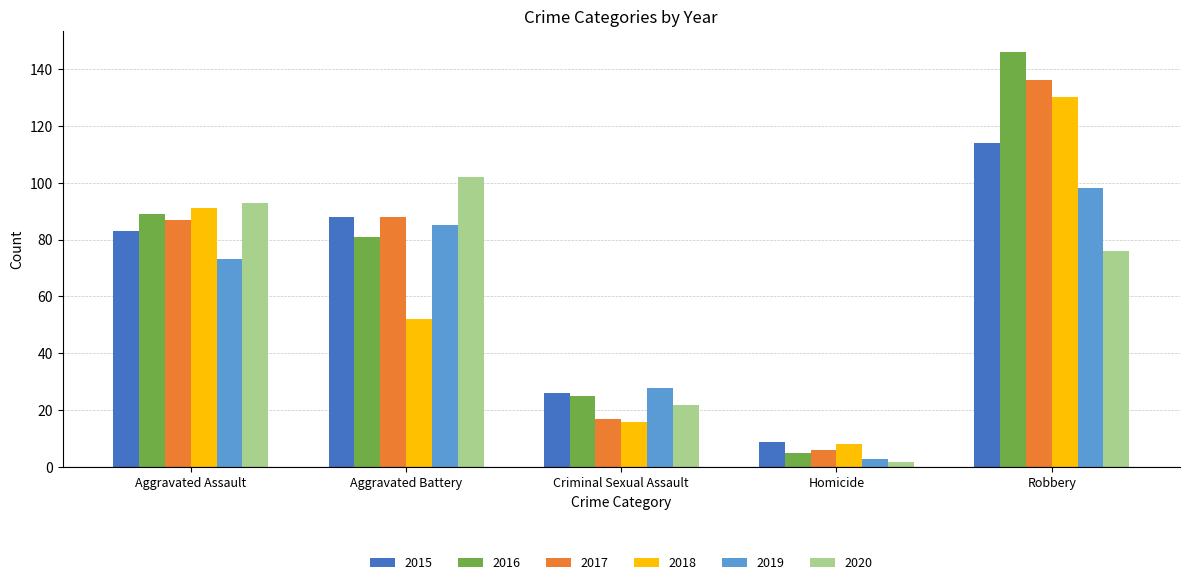

What is the label of the 4th bar from the right?

Aggravated Battery